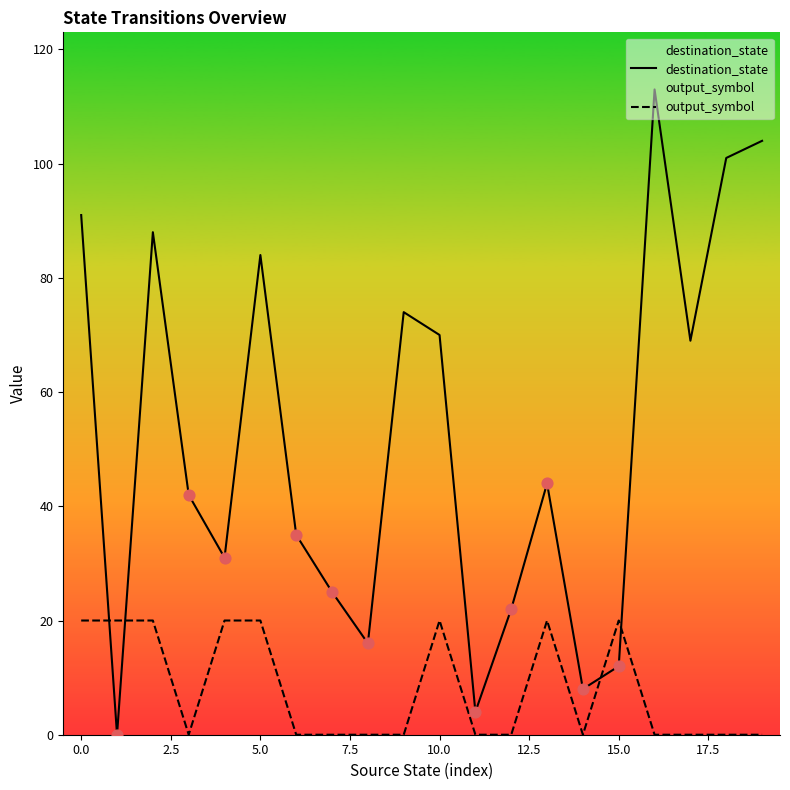

At which category is the sum across all series the highest?

16